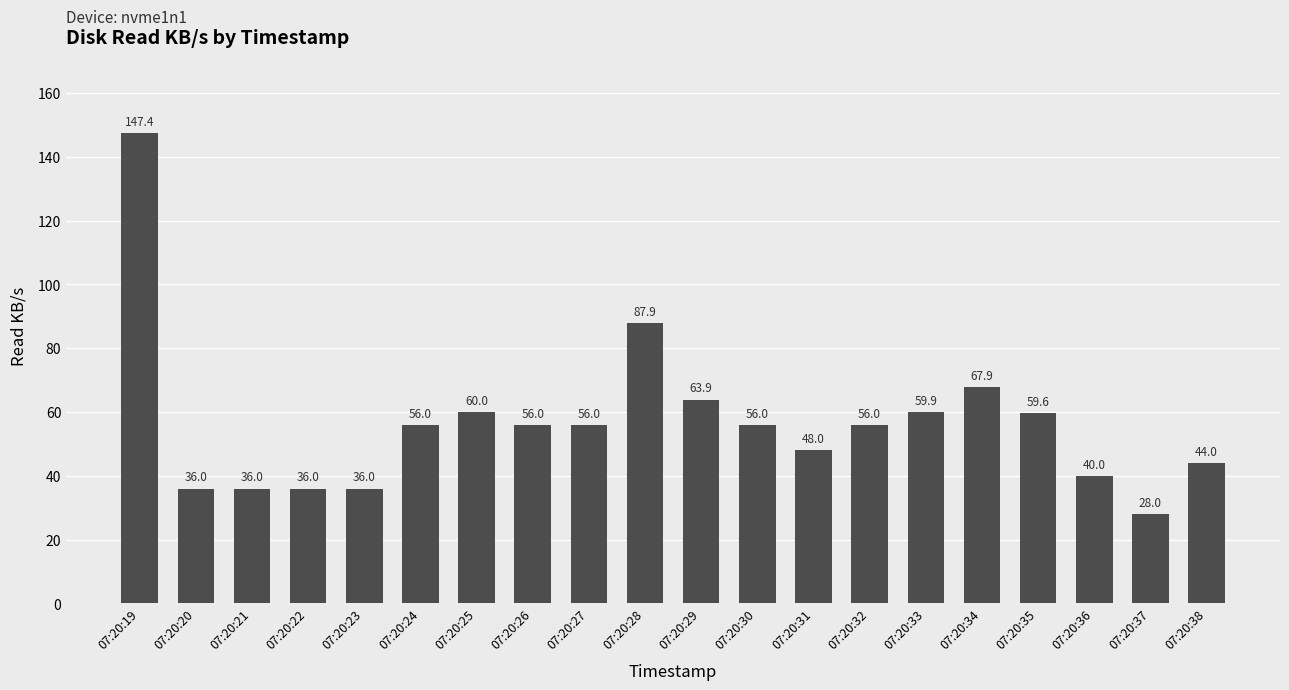

What is the change in value from 07:20:26 to 07:20:31?

-8.0